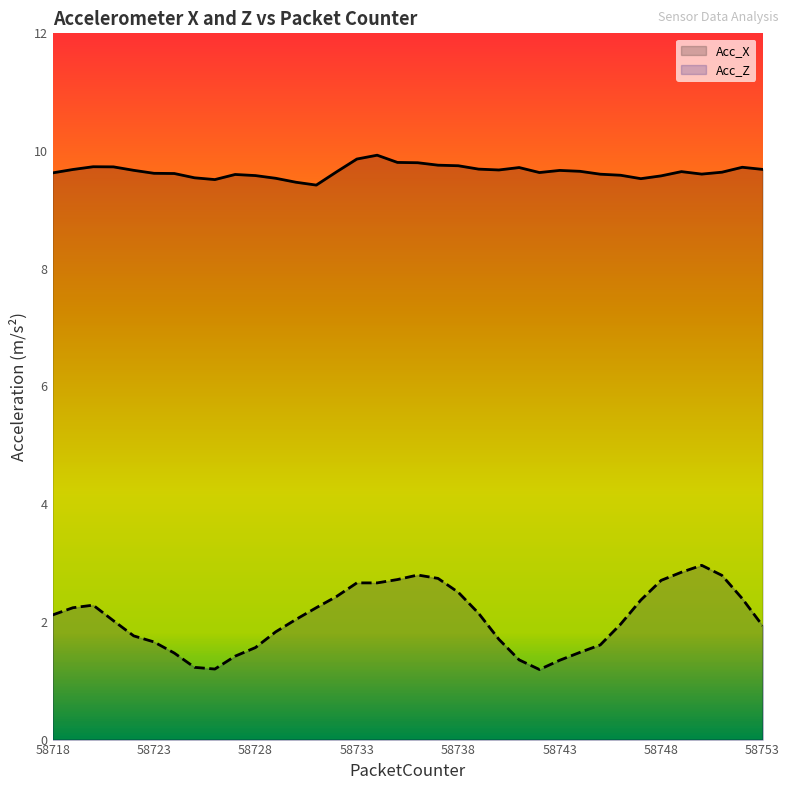

At which category does the chart reach its peak across all series?

58734